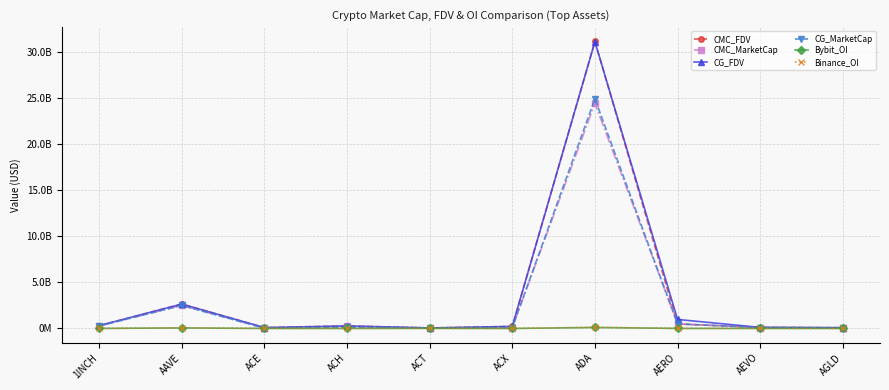

What is the approximate value of CG_MarketCap at ADA?

24881206575.0